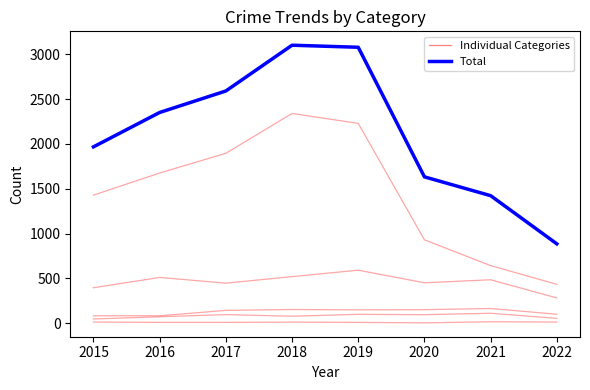

Is this an area chart (filled region under the line)?

No